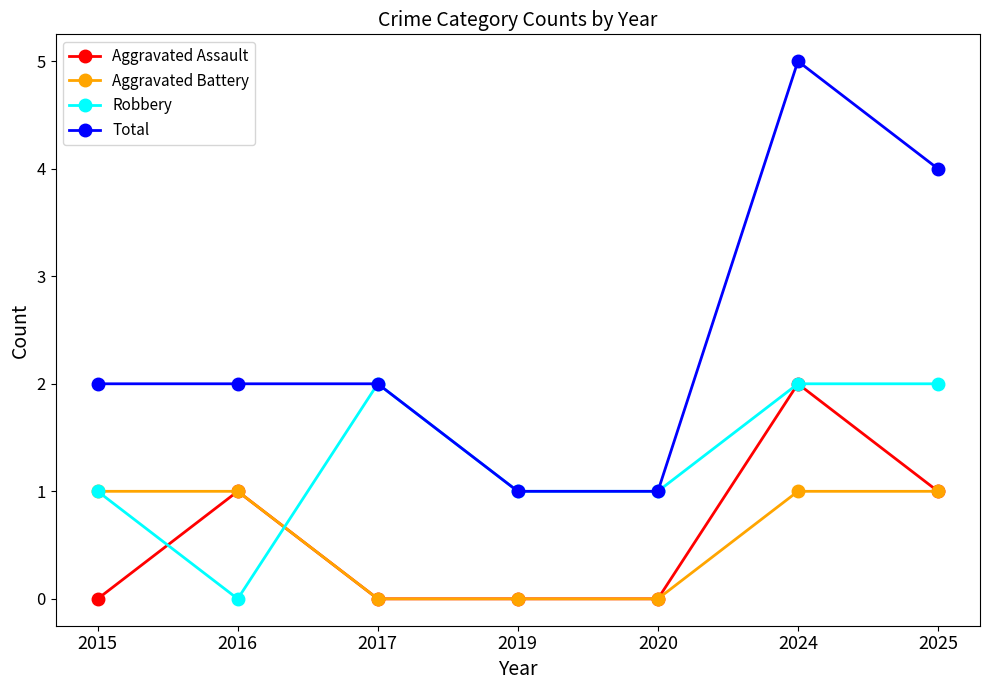

What is the spread (max minus min) of values at 2017?

2